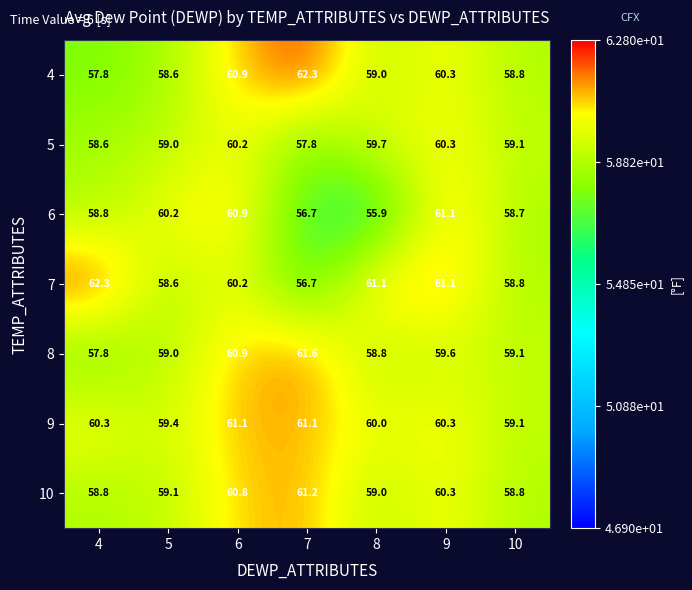

Where is 7 nearest to the value 59?

10